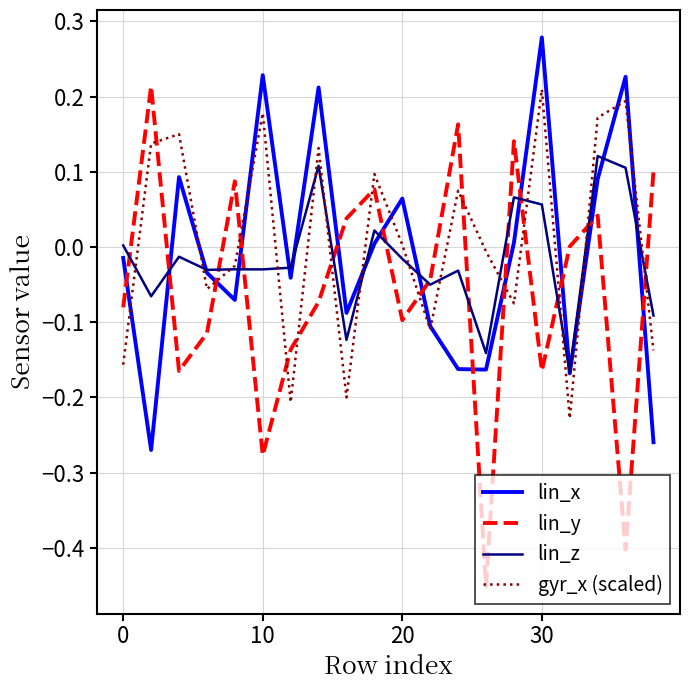

What is the difference between the maximum and second lowest values in the lin_x series?

0.5